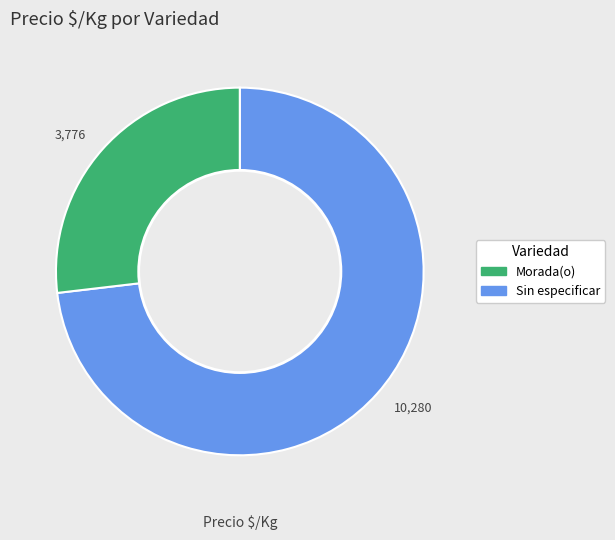

Do 10,280 and 3,776 together represent more than half of the pie?

Yes